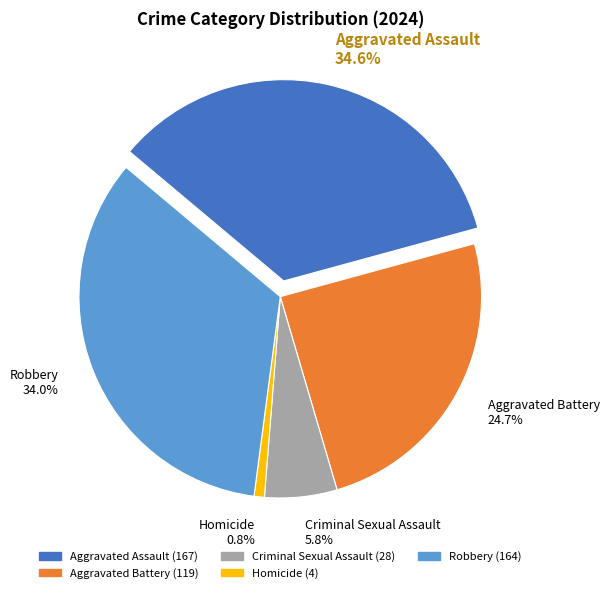

Rank the categories by value from lowest to highest.

Homicide, Criminal Sexual Assault, Aggravated Battery, Robbery, Aggravated Assault